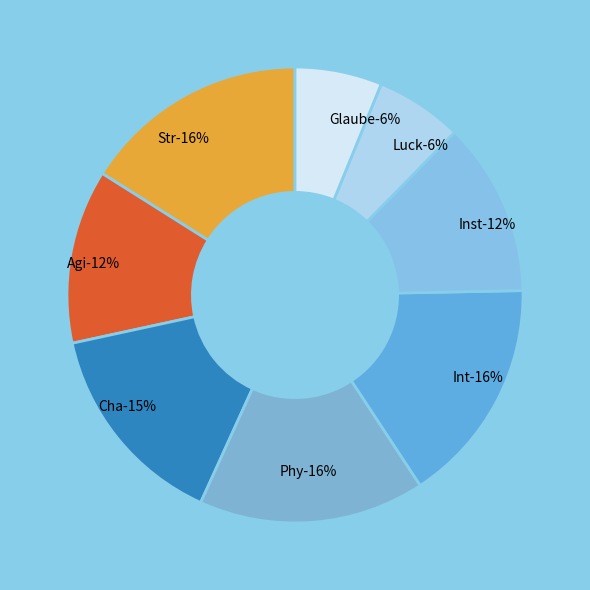

Which category has the smallest portion of the pie?

Luck